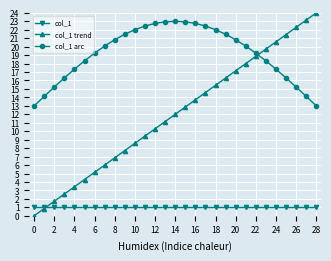

What are all the series names shown in the legend?

col_1, col_1 trend, col_1 arc